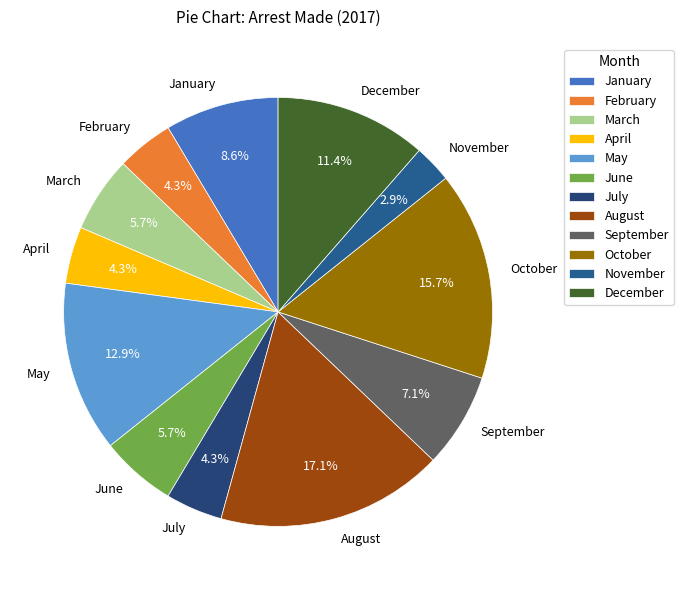

Count the number of slices in the pie.

12